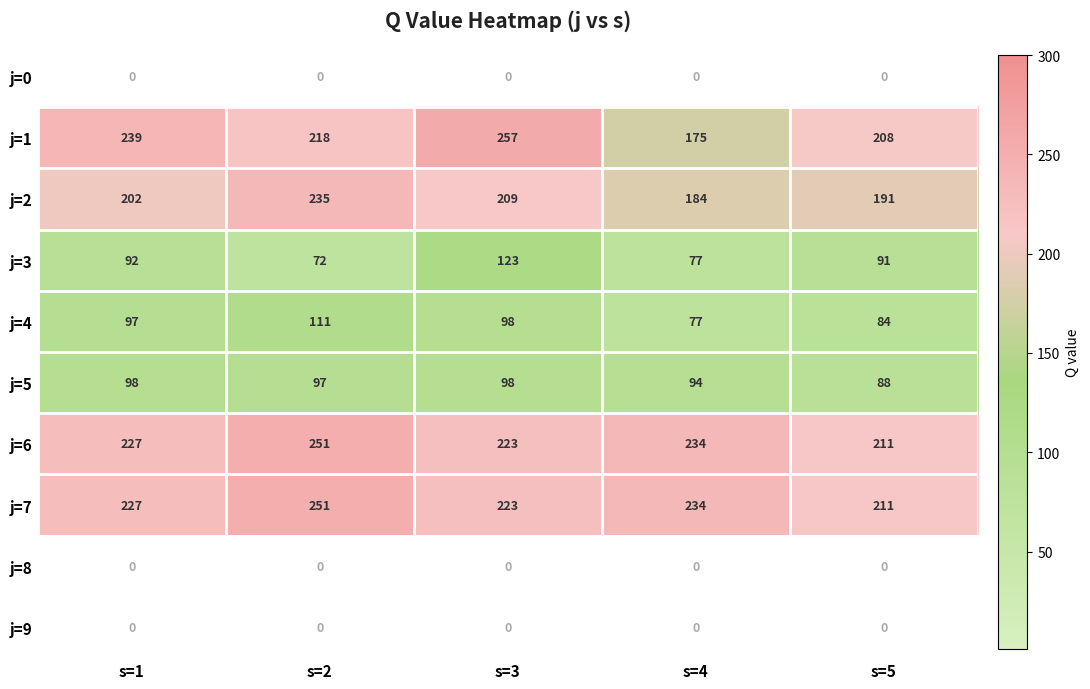

What is the difference between the j=7 values at s=4 and s=3?

11